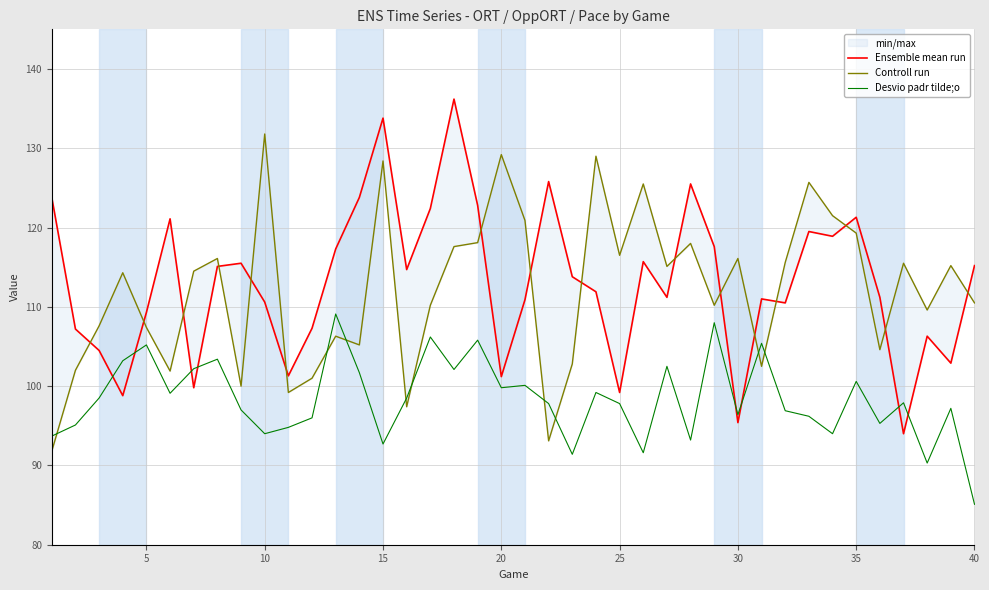

Reading left to right, list all the values displayed in this chart.

Ensemble mean run: 123.8	107.2	104.5	98.8	109.3	121.1	99.8	115.1	115.5	110.6	101.3	107.3	117.3	123.8	133.8	114.7	122.4	136.2	122.8	101.2	110.9	125.8	113.8	111.9	99.2	115.7	111.2	125.5	117.6	95.4	111.0	110.5	119.5	118.9	121.3	111.2	94.0	106.3	102.9	115.2
Controll run: 91.8	102.0	107.6	114.3	107.4	101.9	114.5	116.1	100.0	131.8	99.2	101.0	106.3	105.2	128.4	97.4	110.2	117.6	118.1	129.2	120.9	93.1	102.8	129.0	116.5	125.5	115.1	118.0	110.2	116.1	102.5	115.6	125.7	121.5	119.3	104.6	115.5	109.6	115.2	110.5
Desvio padr tilde;o: 93.7	95.1	98.5	103.2	105.2	99.1	102.2	103.4	97.0	94.0	94.8	96.0	109.1	101.7	92.7	98.5	106.2	102.1	105.8	99.8	100.1	97.8	91.4	99.2	97.8	91.6	102.5	93.2	108.0	96.4	105.4	96.9	96.2	94.0	100.6	95.3	97.9	90.3	97.2	85.1